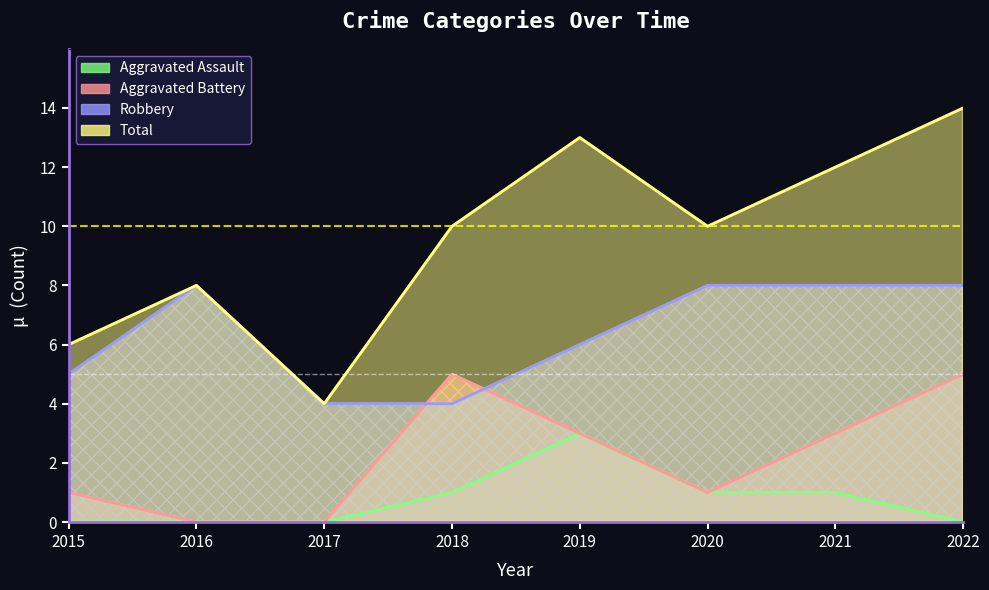

What is the difference between the second highest and second lowest values in the Aggravated Assault series?

1